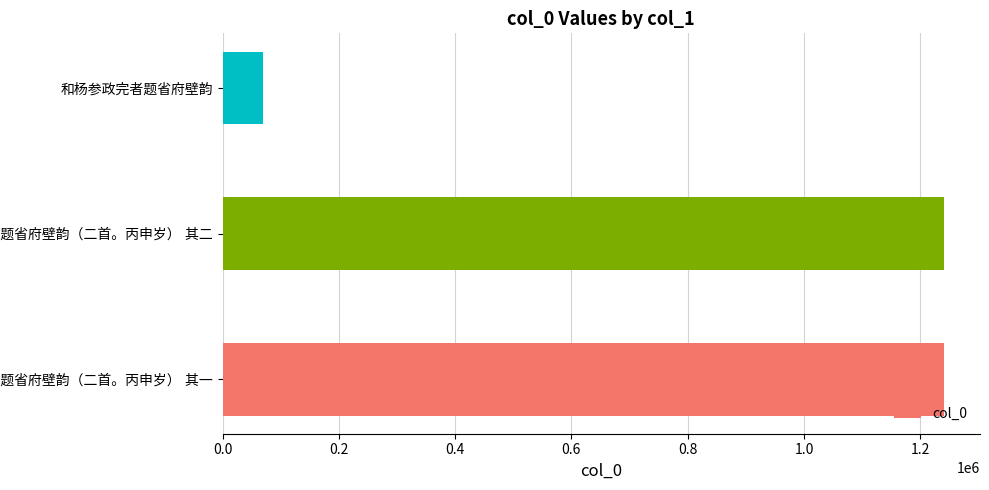

What is the average value?

850436